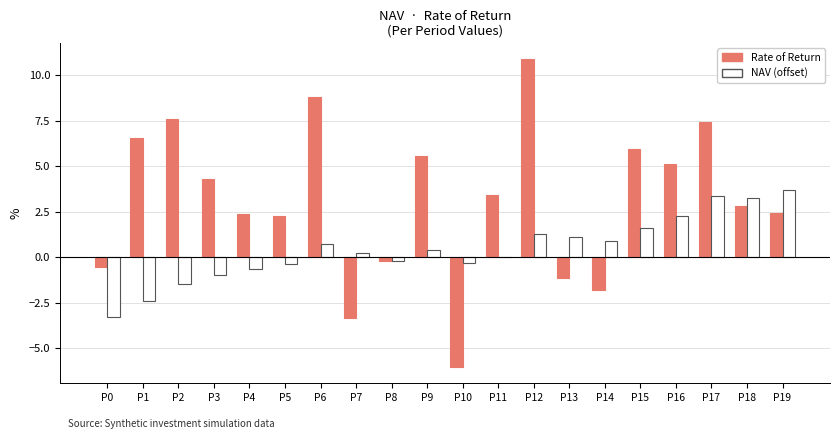

What is the approximate value of NAV (offset) at P17?

3.4